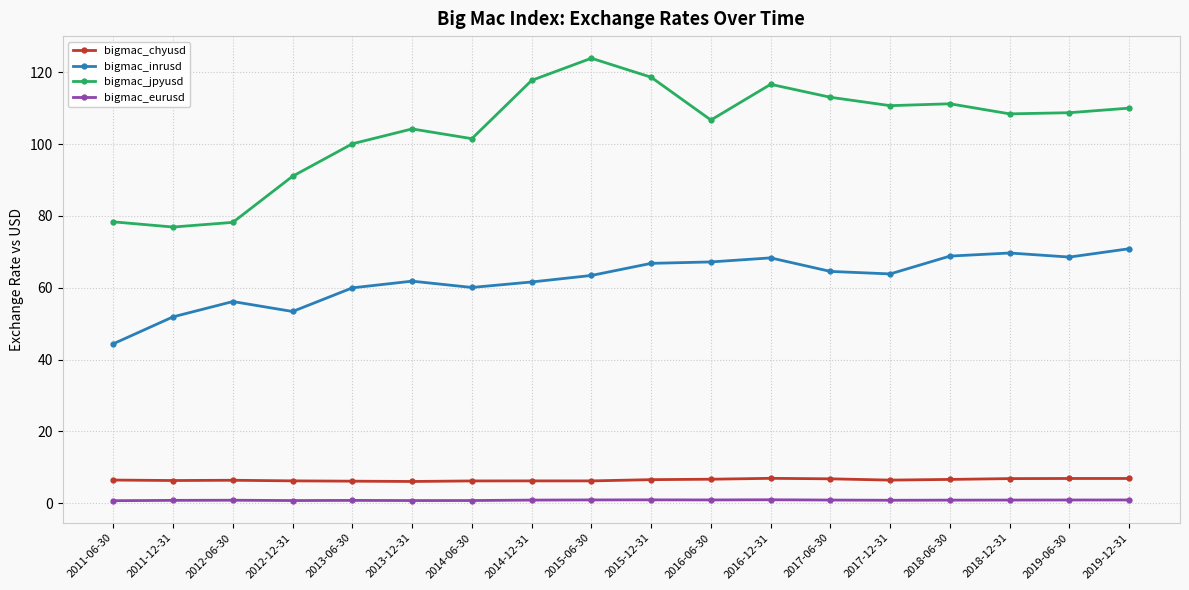

What is the value of the bigmac_eurusd point at the 10th from the left?

0.9